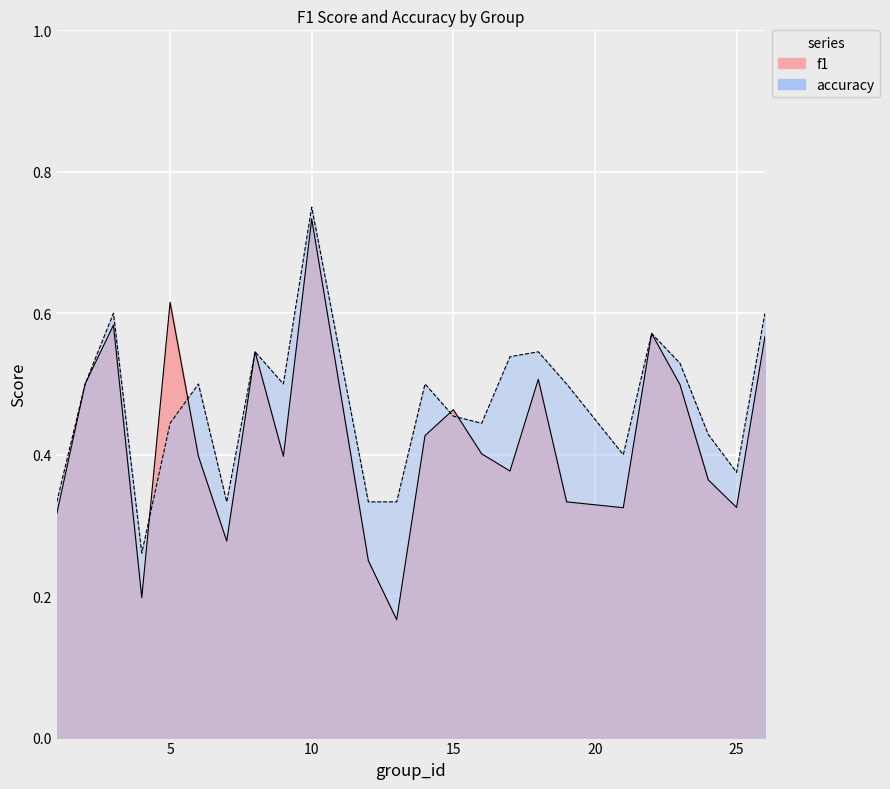

What is the value of the f1 point at the 17th from the left?

0.5